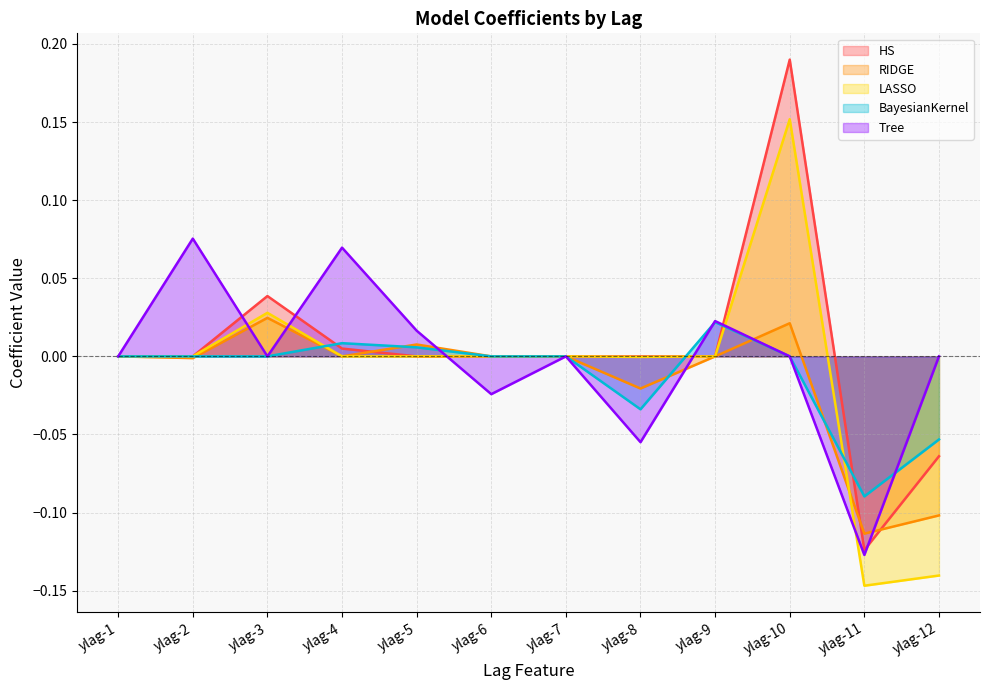

Reading left to right, extract all data points from this chart.

HS: 0.0	0.0	0.0	0.0	0.0	0.0	0.0	0.0	0.0	0.2	-0.1	-0.1
RIDGE: 0.0	-0.0	0.0	0.0	0.0	0.0	0.0	-0.0	0.0	0.0	-0.1	-0.1
LASSO: 0.0	0.0	0.0	0.0	0.0	0.0	0.0	-0.0	0.0	0.2	-0.1	-0.1
BayesianKernel: 0.0	0.0	0.0	0.0	0.0	0.0	0.0	-0.0	0.0	0.0	-0.1	-0.1
Tree: 0.0	0.1	0.0	0.1	0.0	-0.0	0.0	-0.1	0.0	0.0	-0.1	0.0